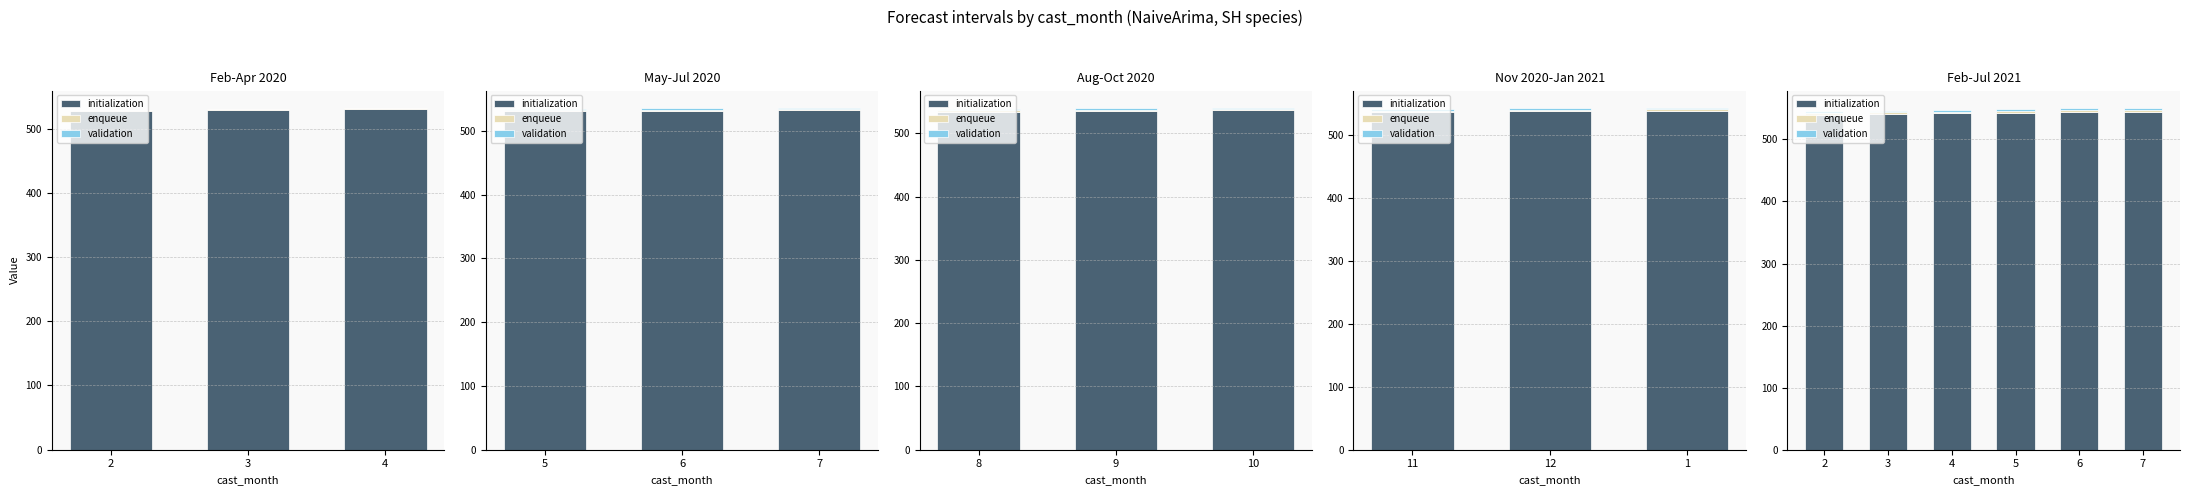

What are all the series names shown in the legend?

initialization, enqueue, validation